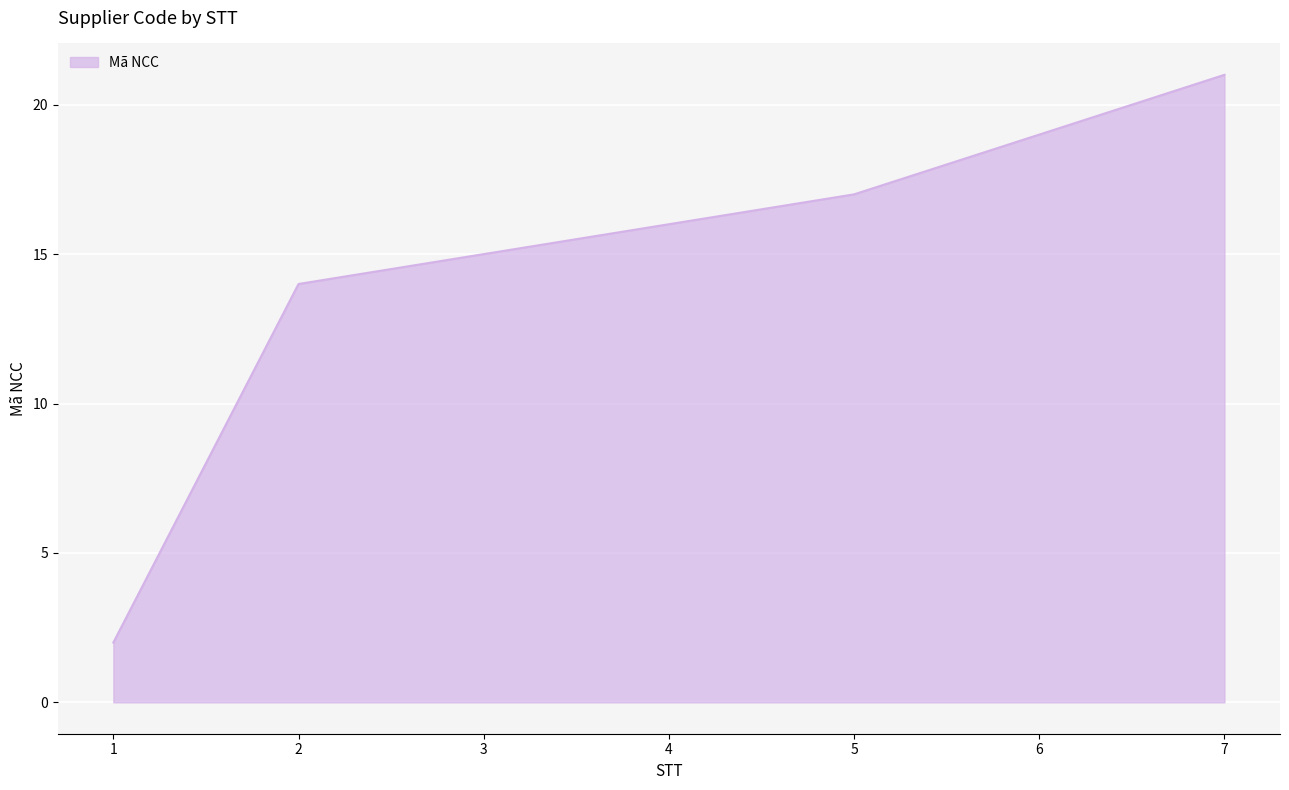

List the labels in order of value, largest first.

7, 6, 5, 4, 3, 2, 1